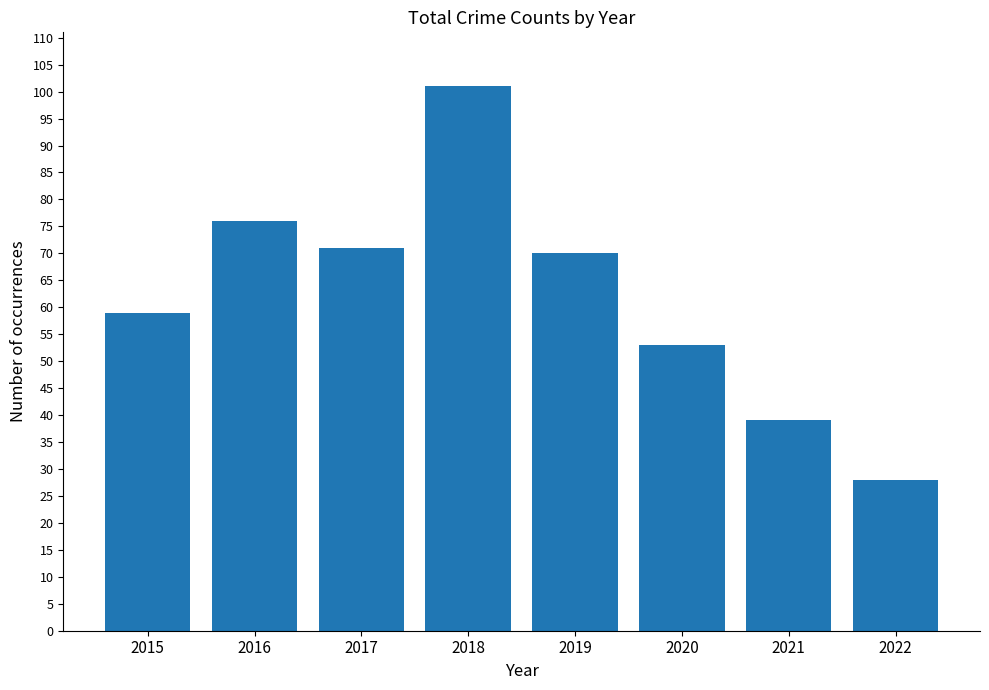

What is the difference between the values at 2021 and 2022?

11